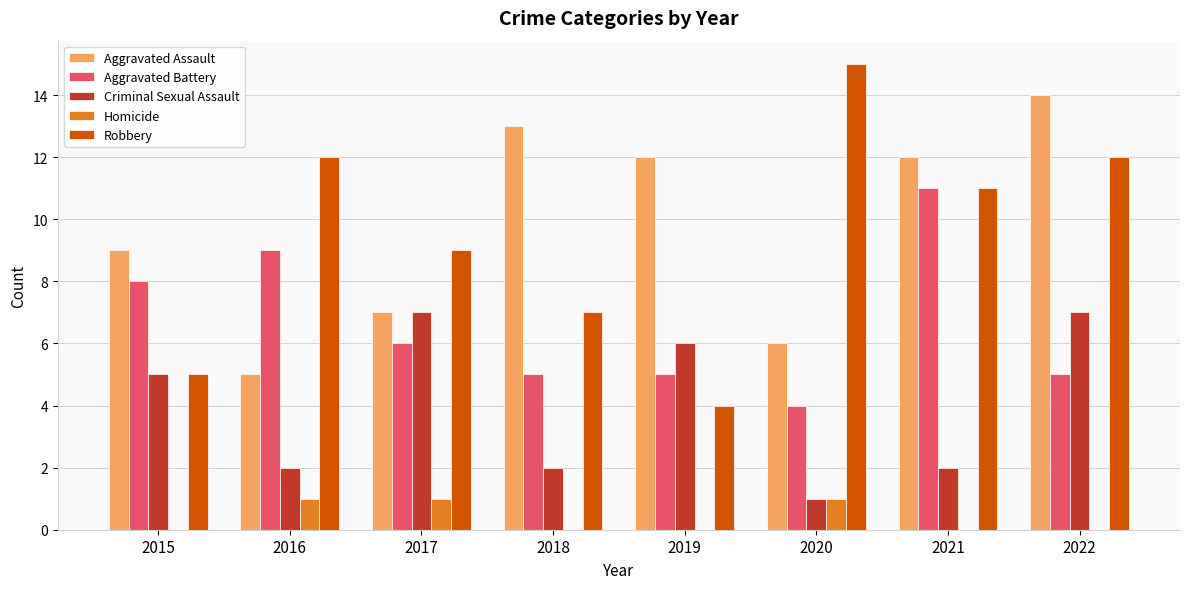

Reading left to right, extract all data points from this chart.

Aggravated Assault: 2015=9	2016=5	2017=7	2018=13	2019=12	2020=6	2021=12	2022=14
Aggravated Battery: 2015=8	2016=9	2017=6	2018=5	2019=5	2020=4	2021=11	2022=5
Criminal Sexual Assault: 2015=5	2016=2	2017=7	2018=2	2019=6	2020=1	2021=2	2022=7
Homicide: 2015=0	2016=1	2017=1	2018=0	2019=0	2020=1	2021=0	2022=0
Robbery: 2015=5	2016=12	2017=9	2018=7	2019=4	2020=15	2021=11	2022=12